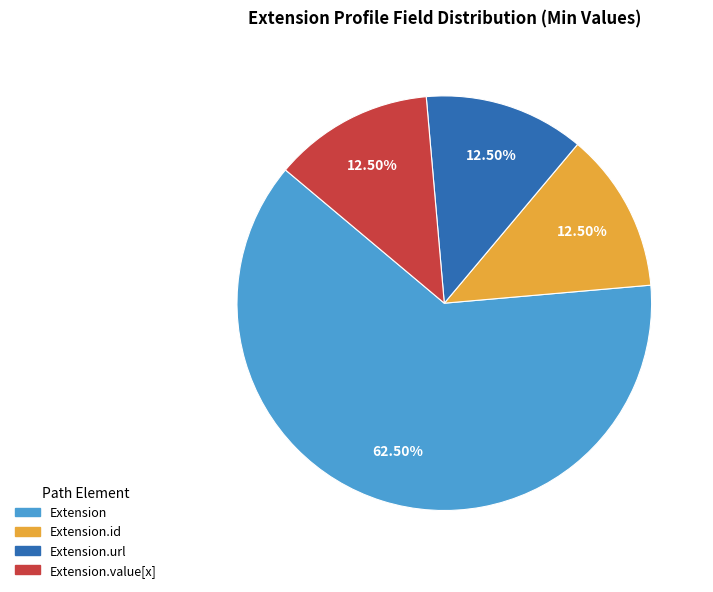

Does any single category account for the majority?

Yes